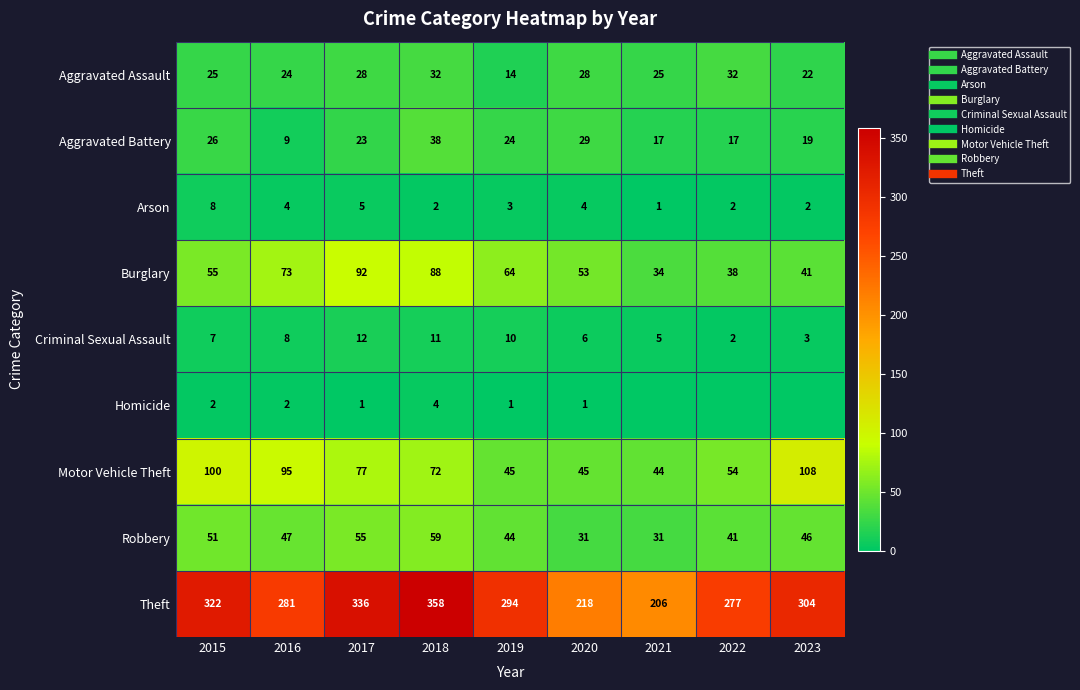

Which category has the lowest value in the Aggravated Assault series?

2019